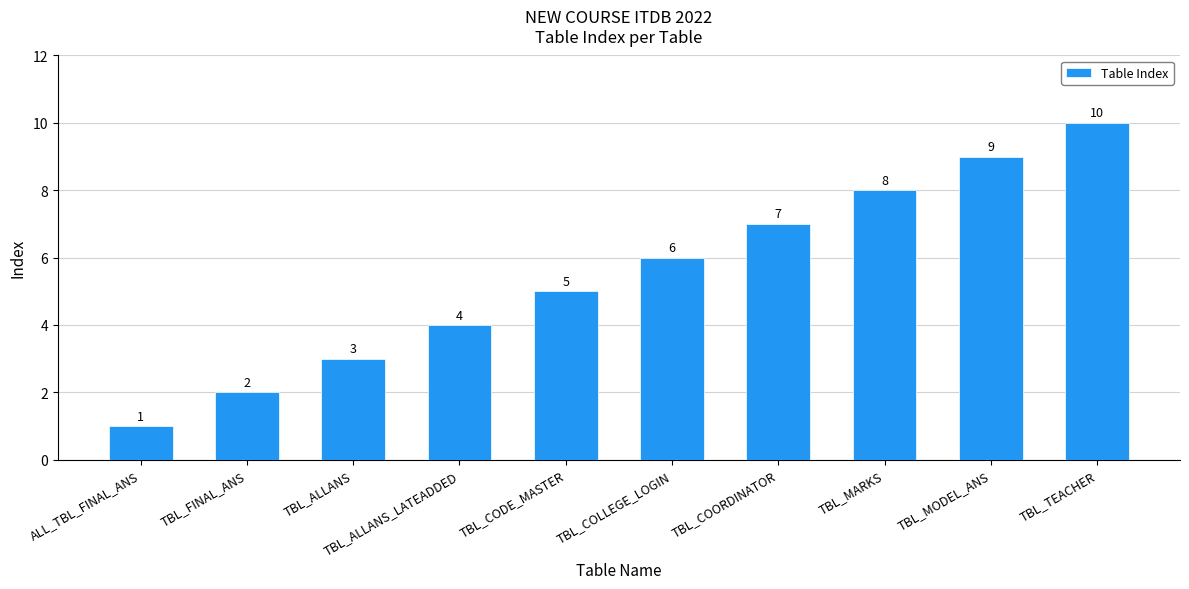

What is the label of the 8th bar from the left?

TBL_MARKS